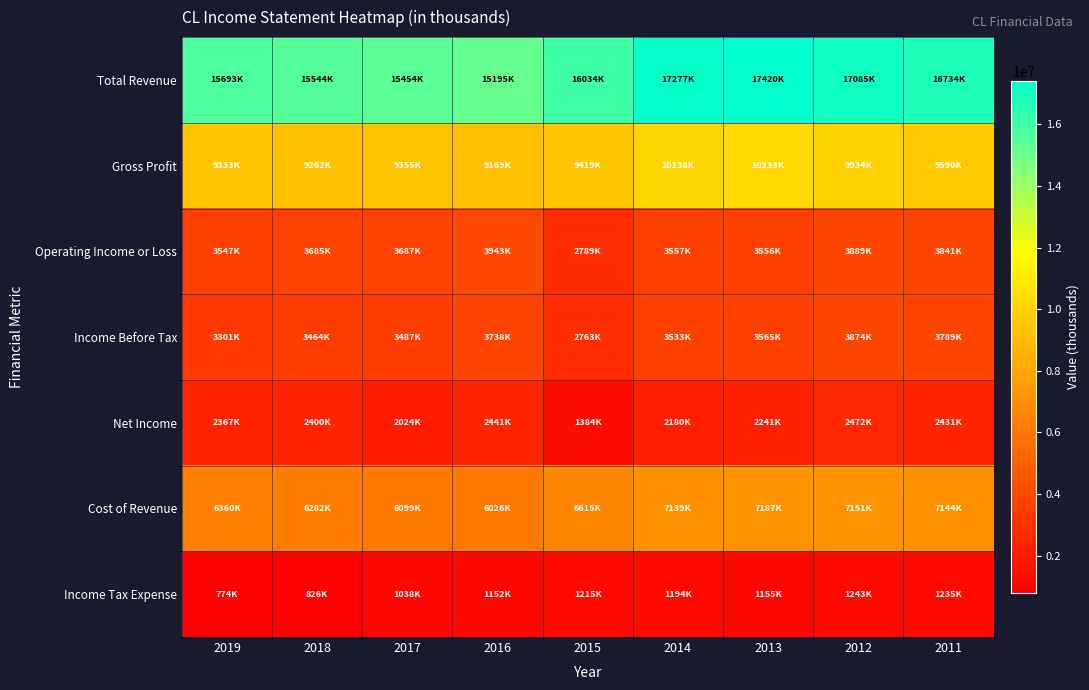

Rank the series by their maximum value, from lowest to highest.

Income Tax Expense, Net Income, Income Before Tax, Operating Income or Loss, Cost of Revenue, Gross Profit, Total Revenue